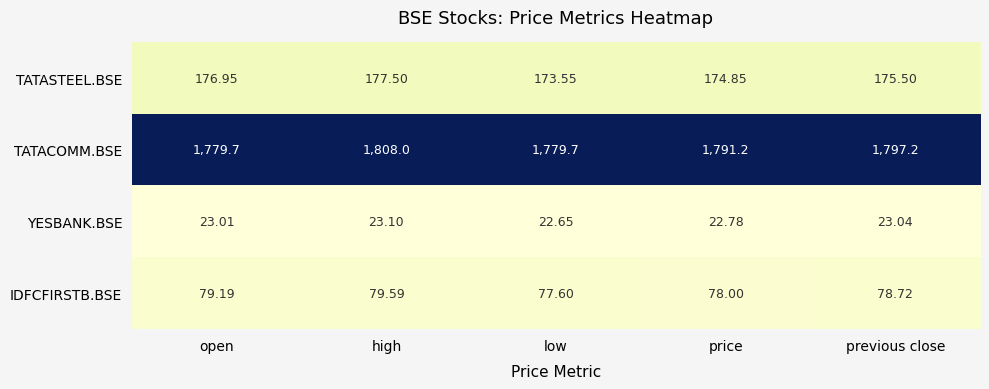

At which label is TATASTEEL.BSE closest to 175?

price